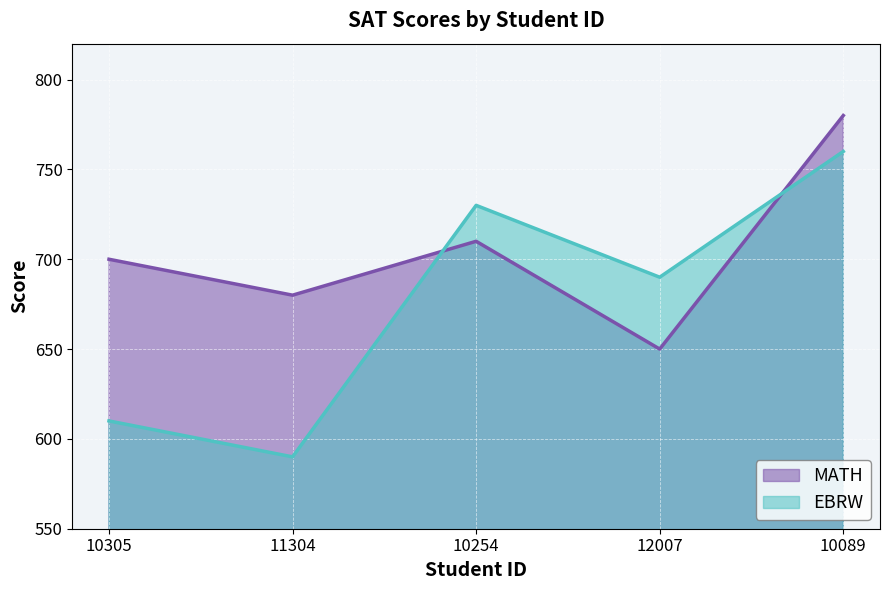

Does the chart display data point markers on the line(s)?

No